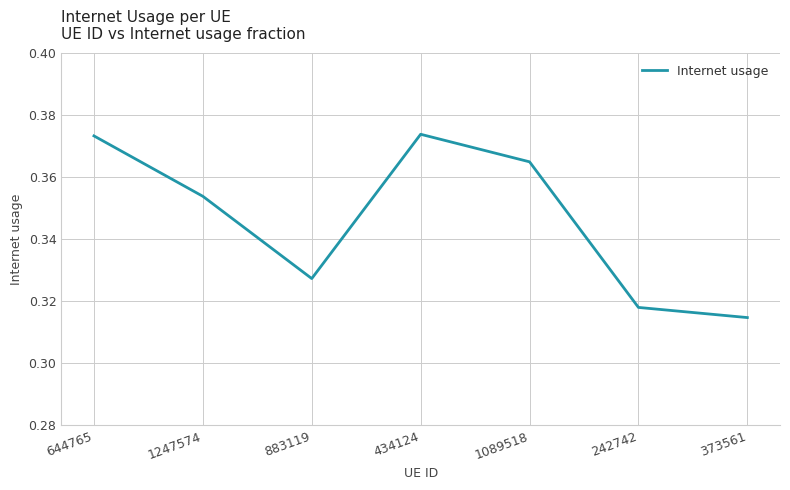

Between 644765 and 1089518, which is larger?

644765